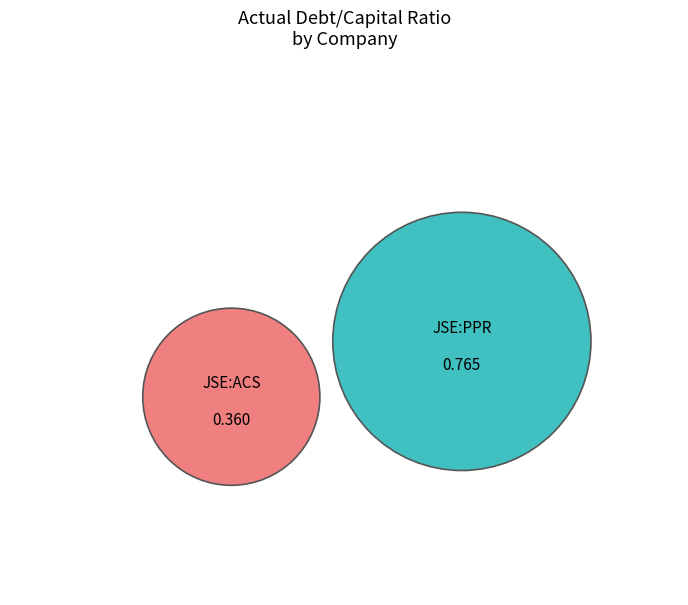

How much of the chart is everything except Acsion Limited (JSE:ACS)?

68.0%